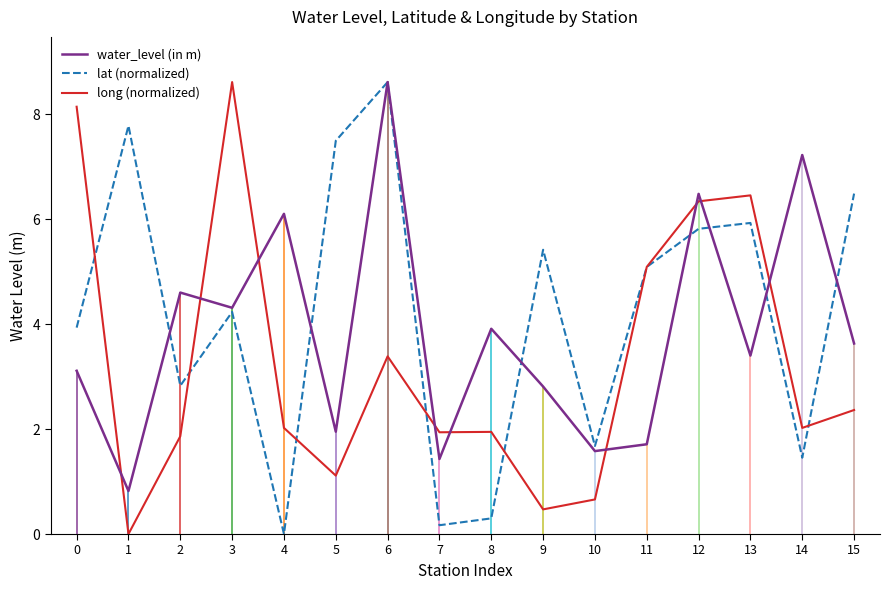

At which category is the sum across all series the highest?

6